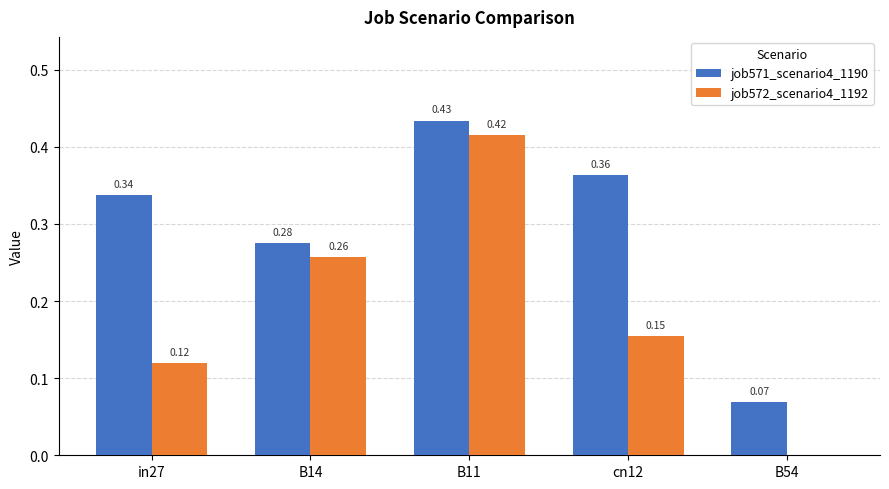

What is the sum of all job571_scenario4_1190 values?

1.5